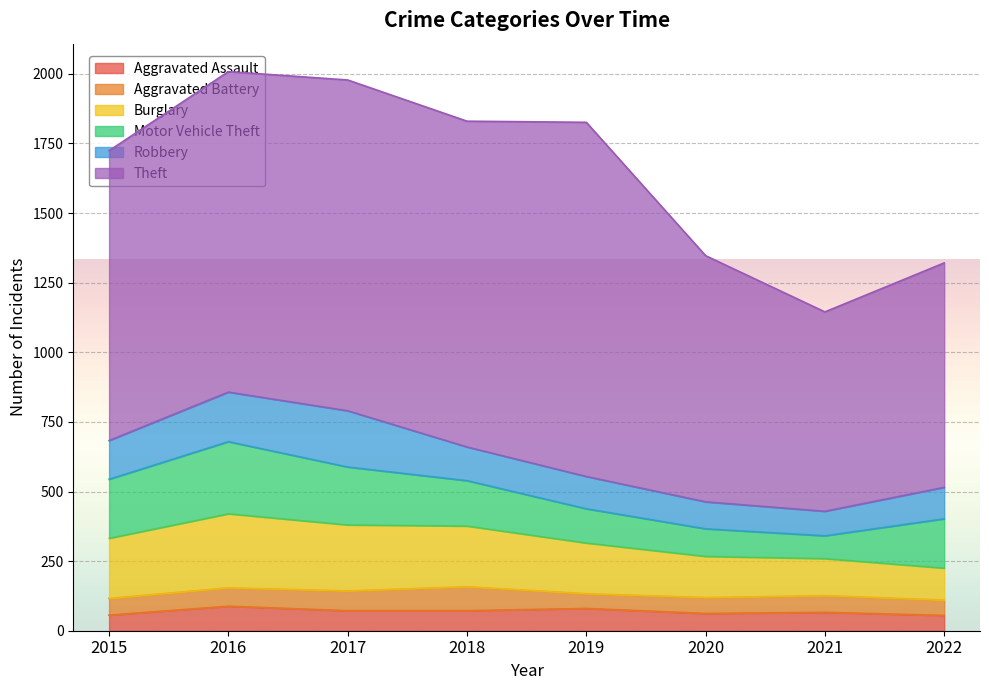

Reading left to right, transcribe all the data shown in this chart.

Aggravated Assault: 56	88	72	72	80	62	66	55
Aggravated Battery: 60	66	71	86	53	57	60	55
Burglary: 216	266	237	218	182	148	133	115
Motor Vehicle Theft: 212	259	208	163	123	99	82	177
Robbery: 139	178	202	121	116	97	88	113
Theft: 1041	1151	1188	1170	1272	884	716	806